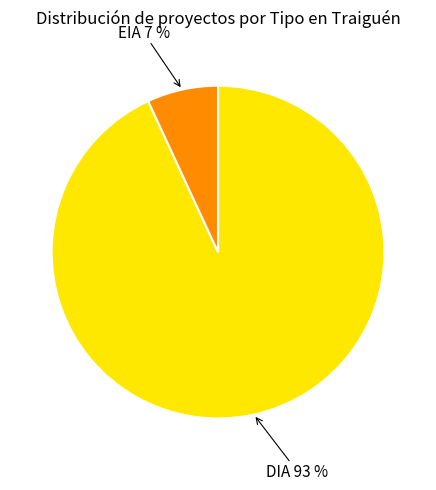

Does any single category account for the majority?

Yes